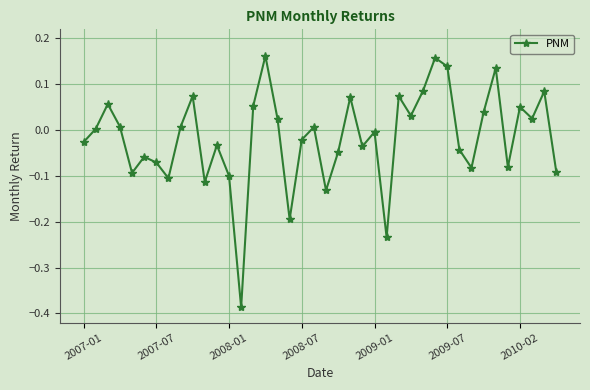

What is the difference between the maximum and second lowest values?

0.4